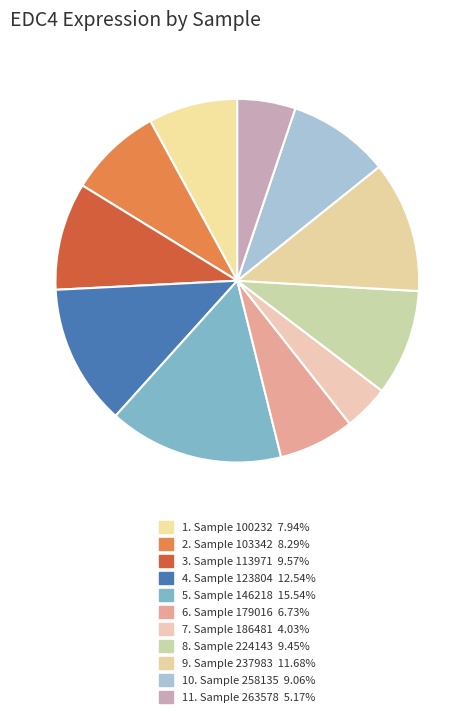

How many slices are in this pie chart?

11